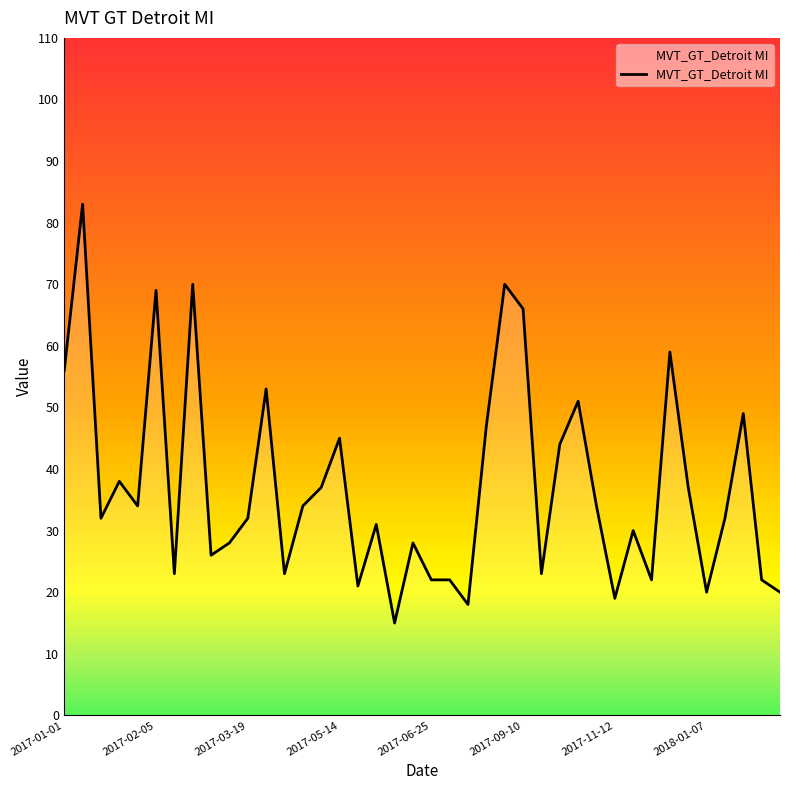

What is the smallest value displayed?

15